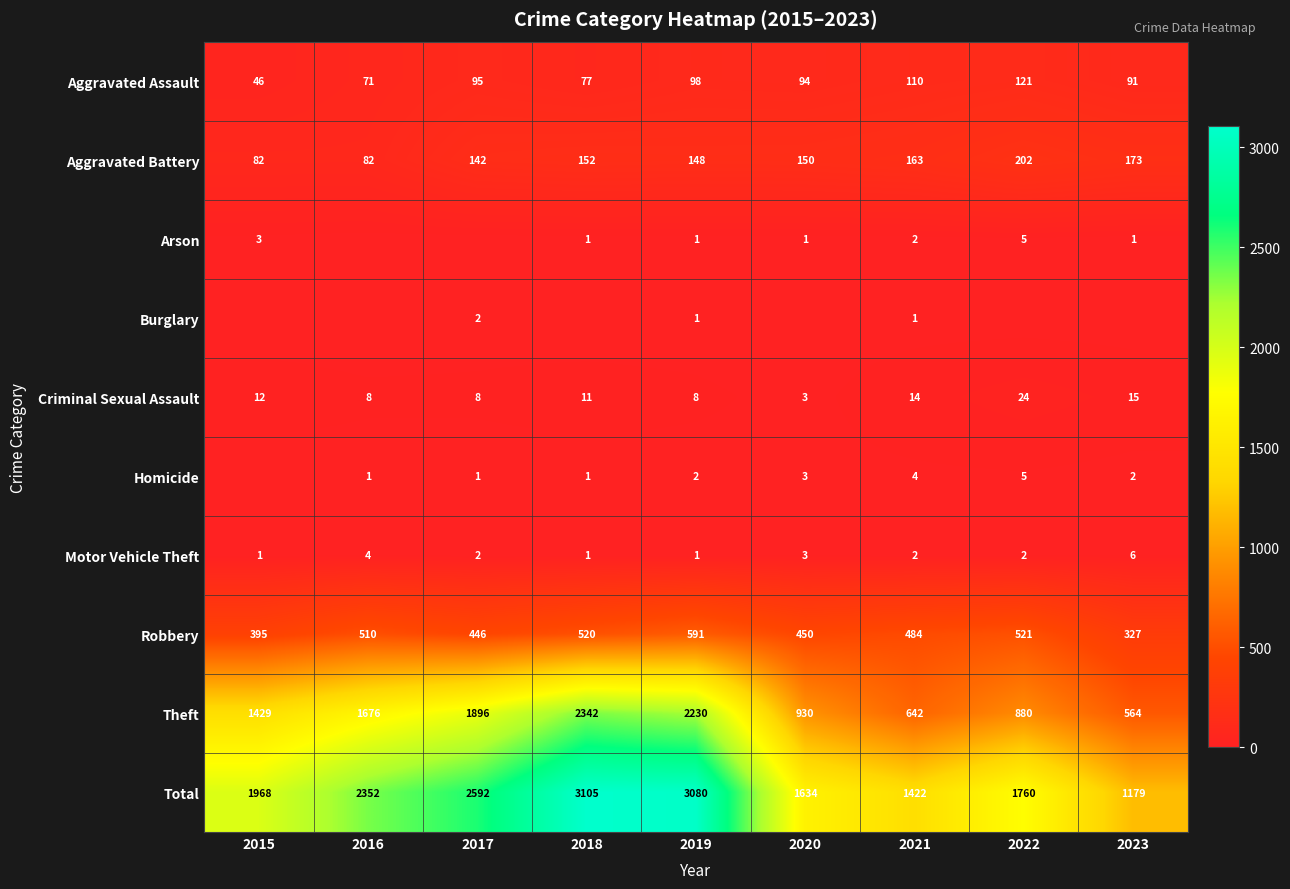

Is the value of Aggravated Assault at 2017 greater than the value of Aggravated Battery at 2020?

No